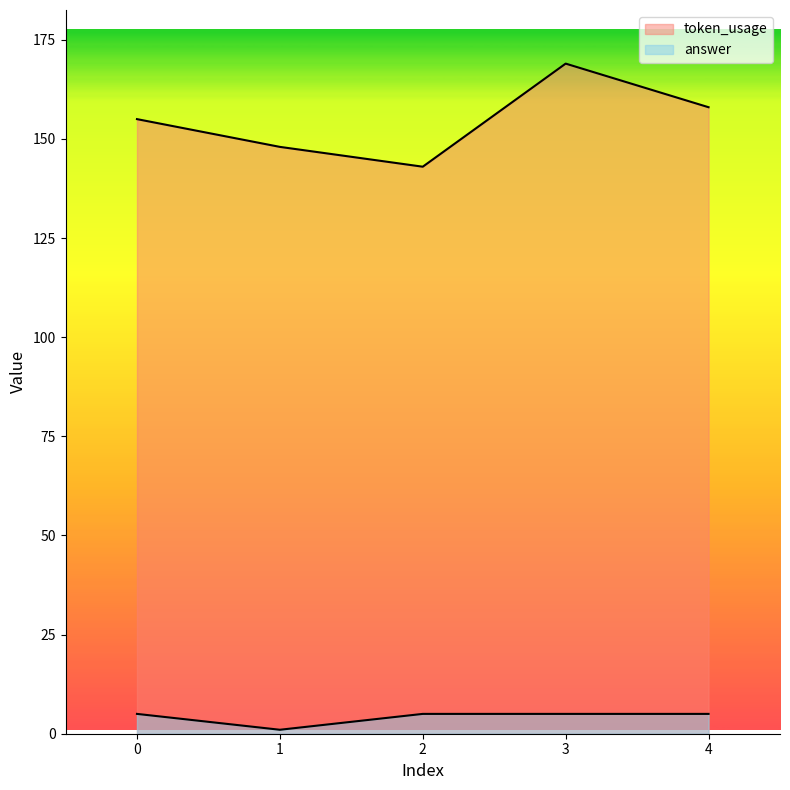

True or false: answer and token_usage cross at least once.

False